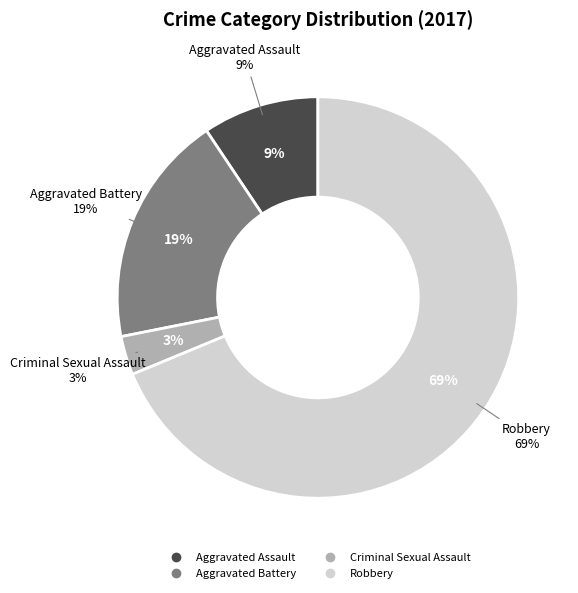

Rank the categories by value from lowest to highest.

Criminal Sexual Assault, Aggravated Assault, Aggravated Battery, Robbery